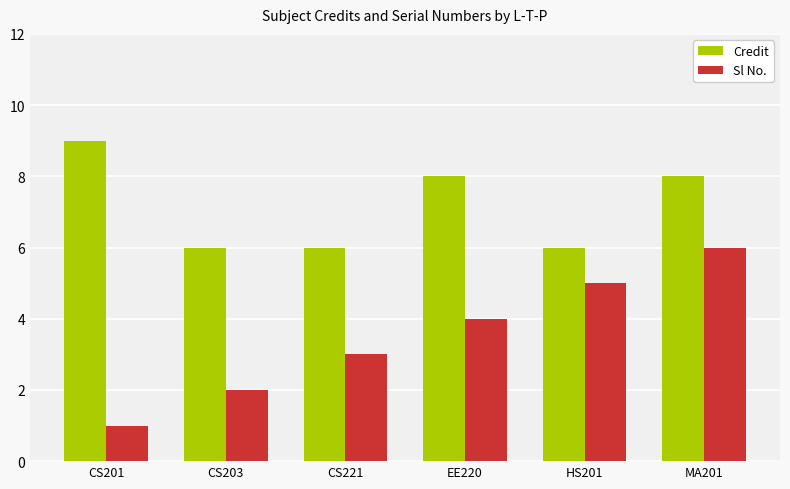

At EE220, list the series in order from smallest to largest.

Sl No., Credit